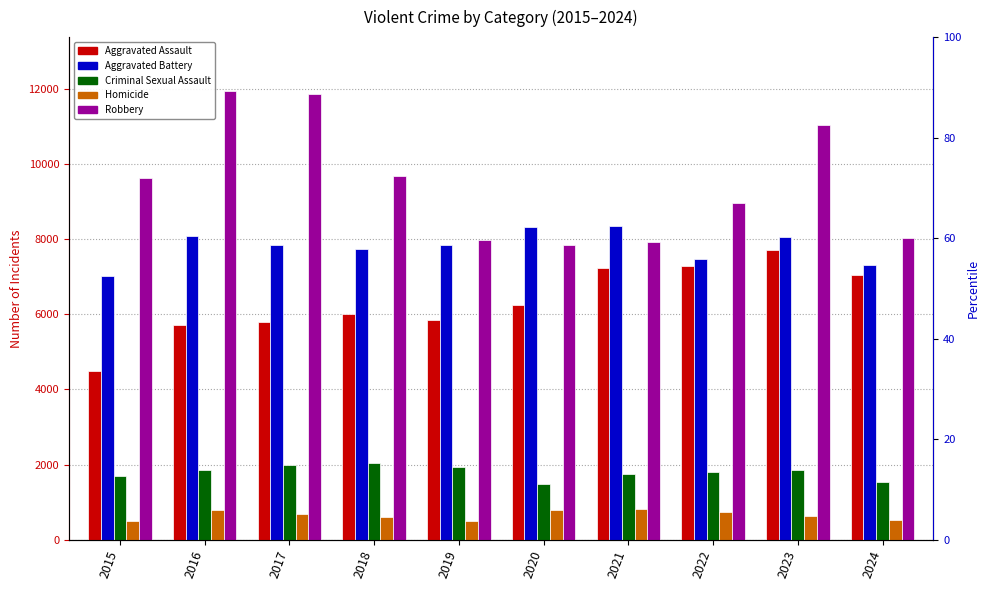

How many distinct data groups are displayed?

5